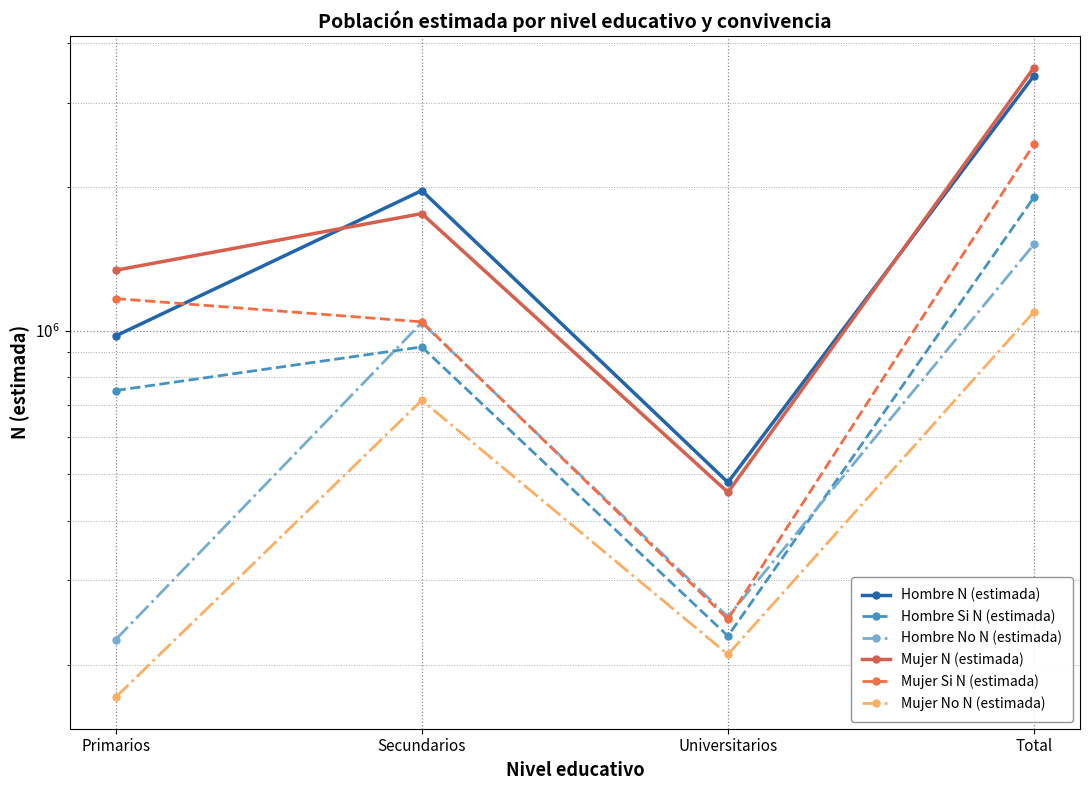

What value does the Mujer Si N (estimada) series have at Total?

2458713